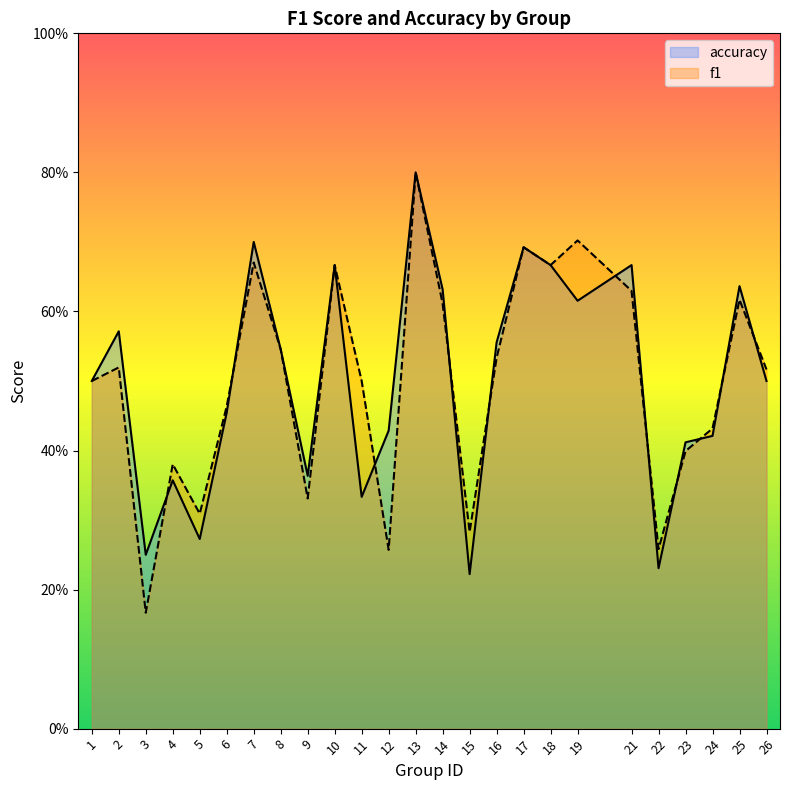

The value of f1 at 26 is 0.5. True or false?

True